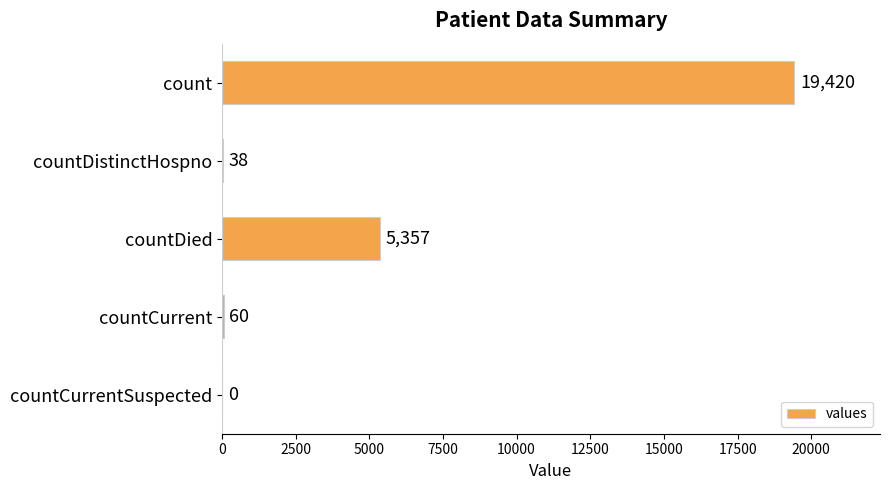

Count the number of data series in this chart.

1